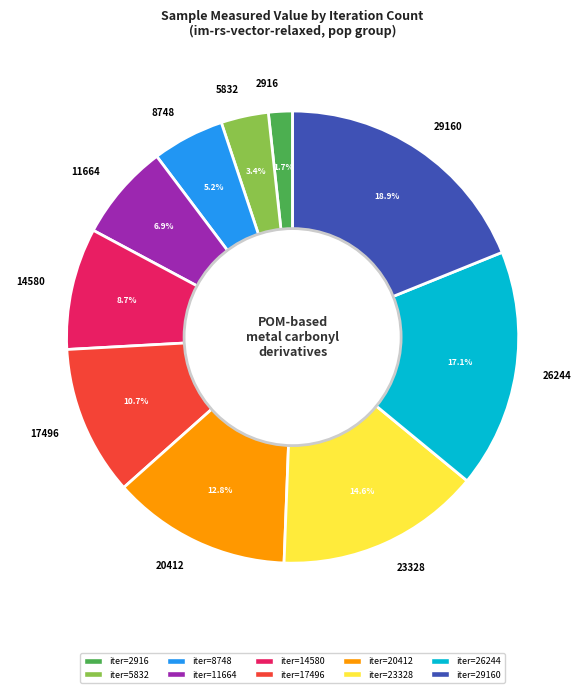

Rank the categories by value from highest to lowest.

29160, 26244, 23328, 20412, 17496, 14580, 11664, 8748, 5832, 2916